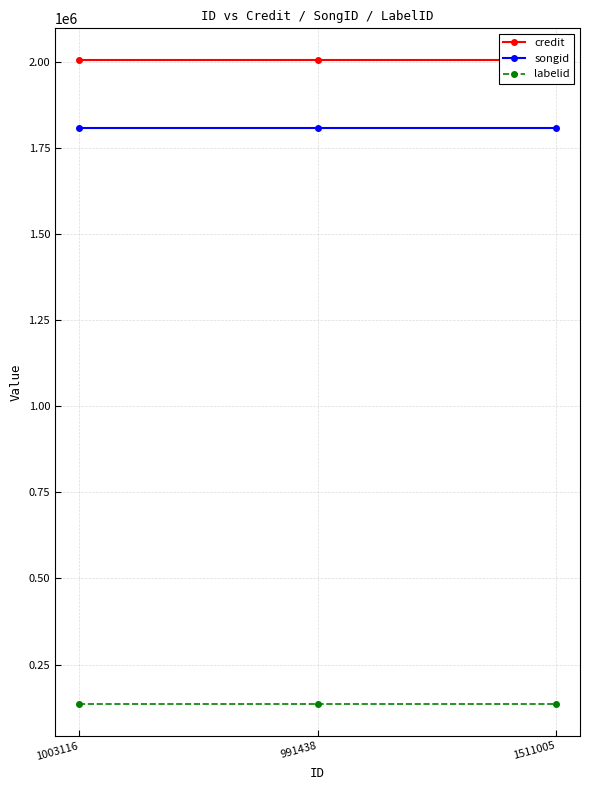

At how many categories does at least one series exceed 1011850?

3